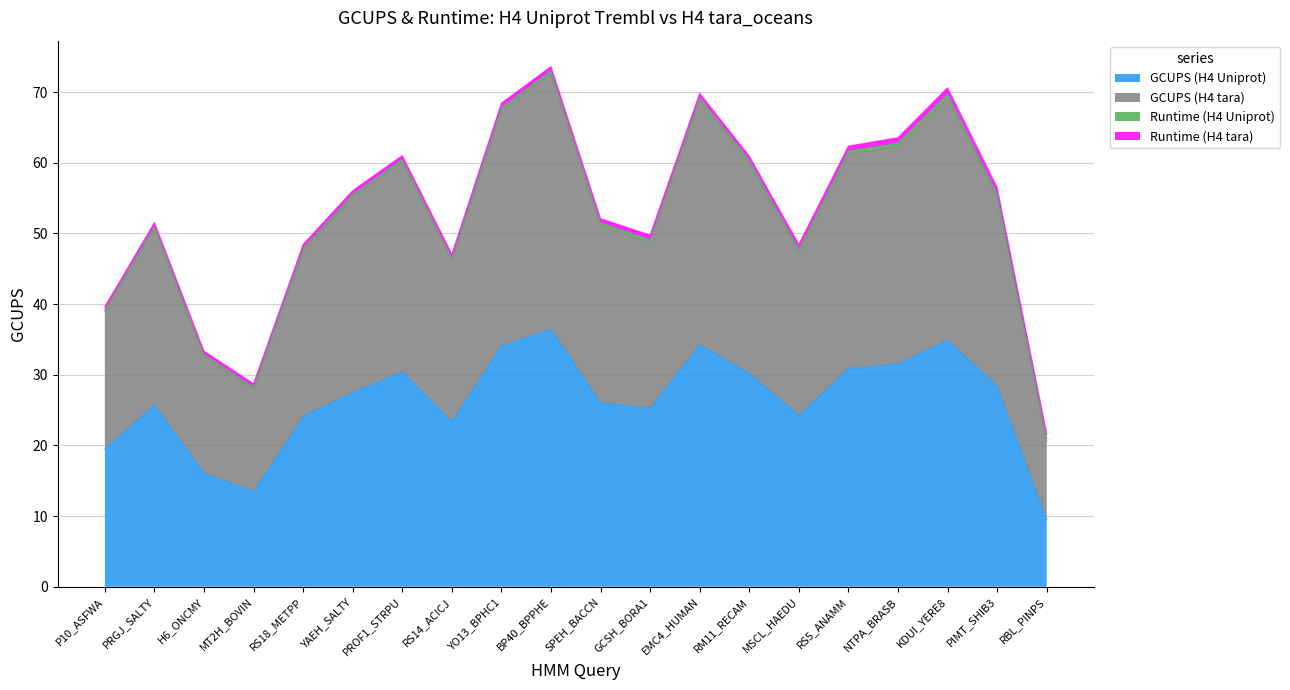

Does the chart display data point markers on the line(s)?

No